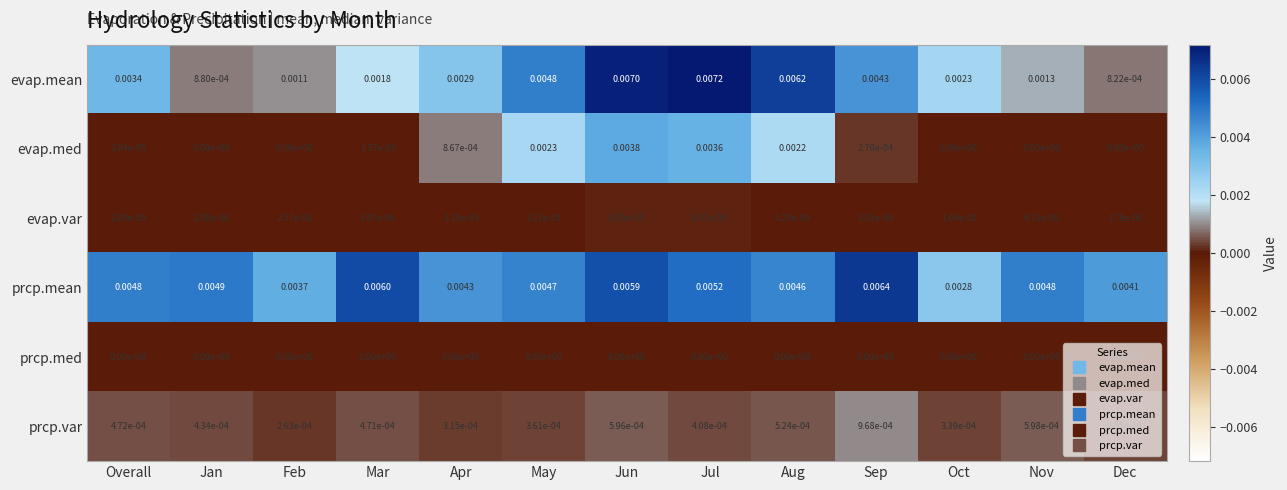

At which label is evap.mean closest to 0?

Dec